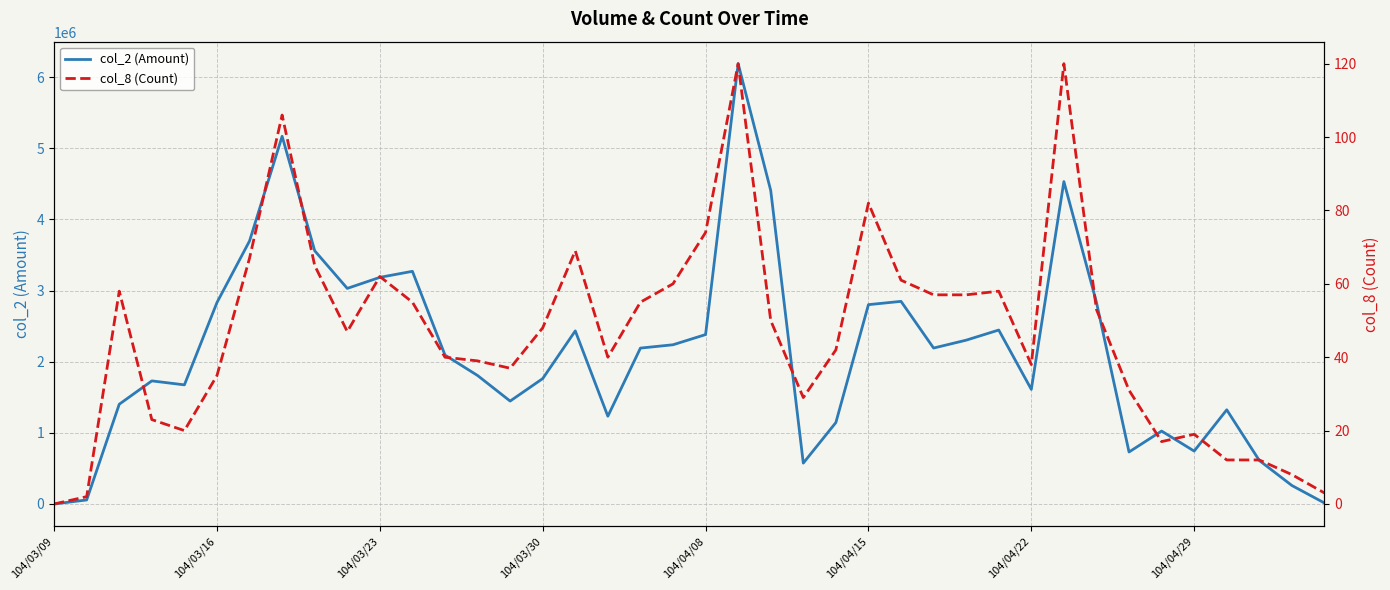

In col_8 (Count), how many points are higher than both neighbors (excluding endpoints)?

9